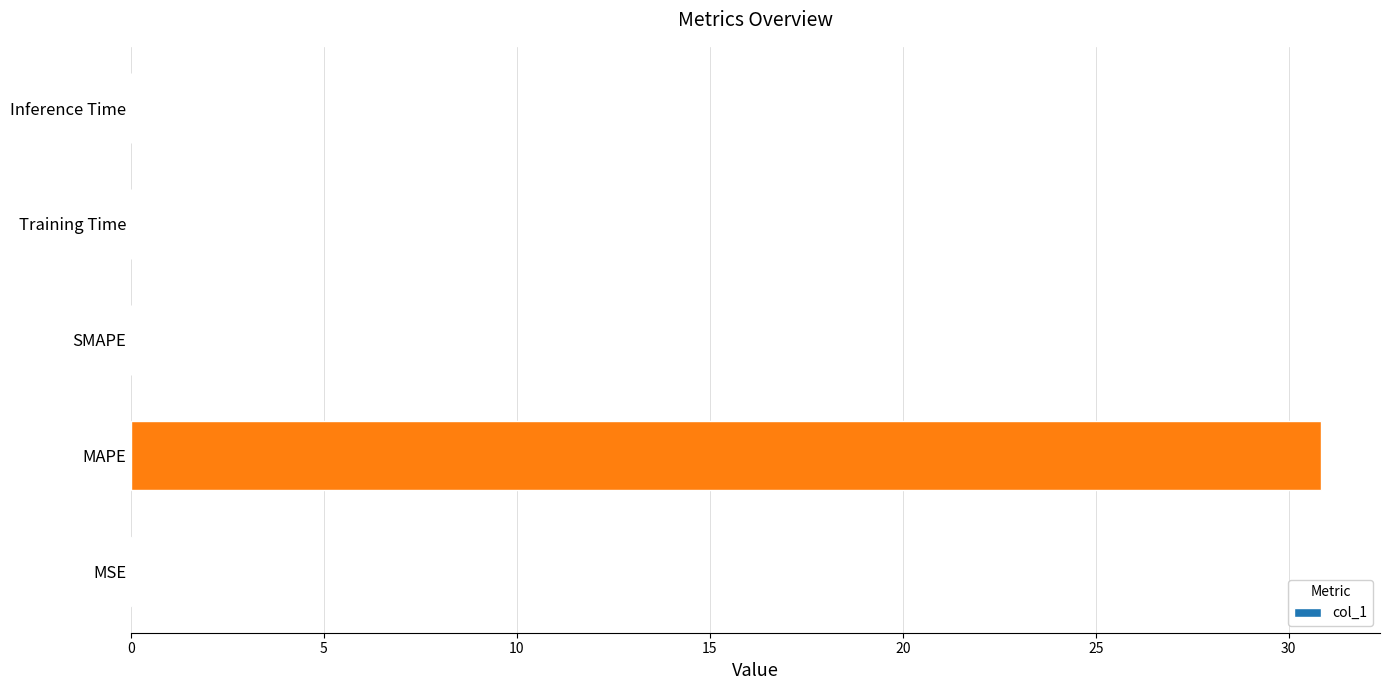

Is it true that the value at MAPE is 16.9?

False